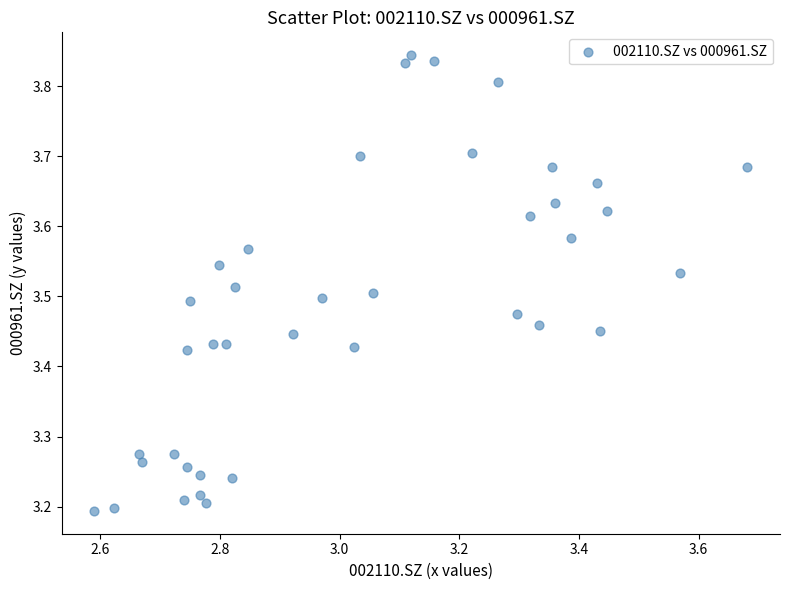

What is the range of Y values (max minus min)?

0.7